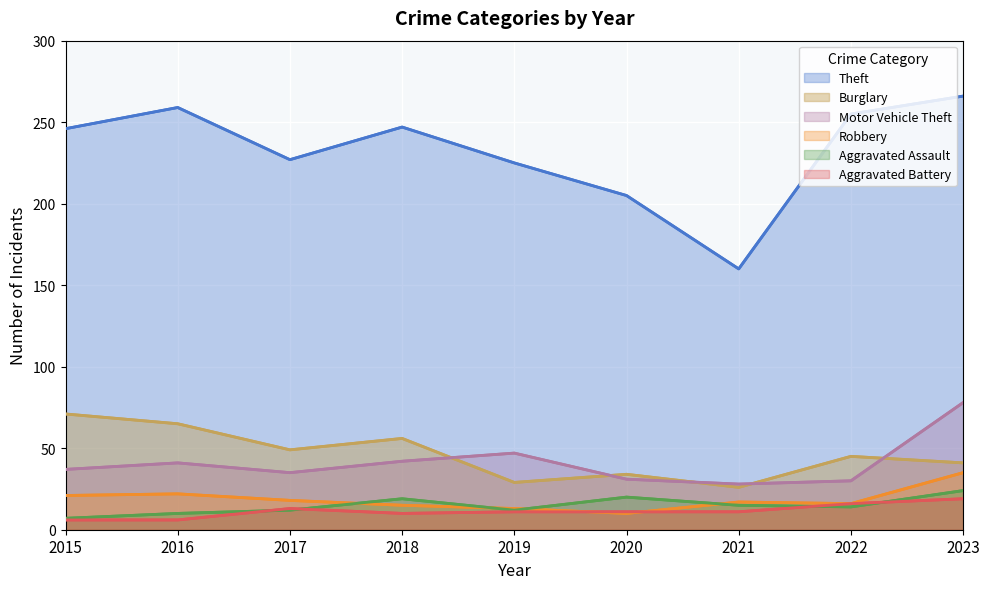

Where is Aggravated Assault nearest to the value 15?

2021